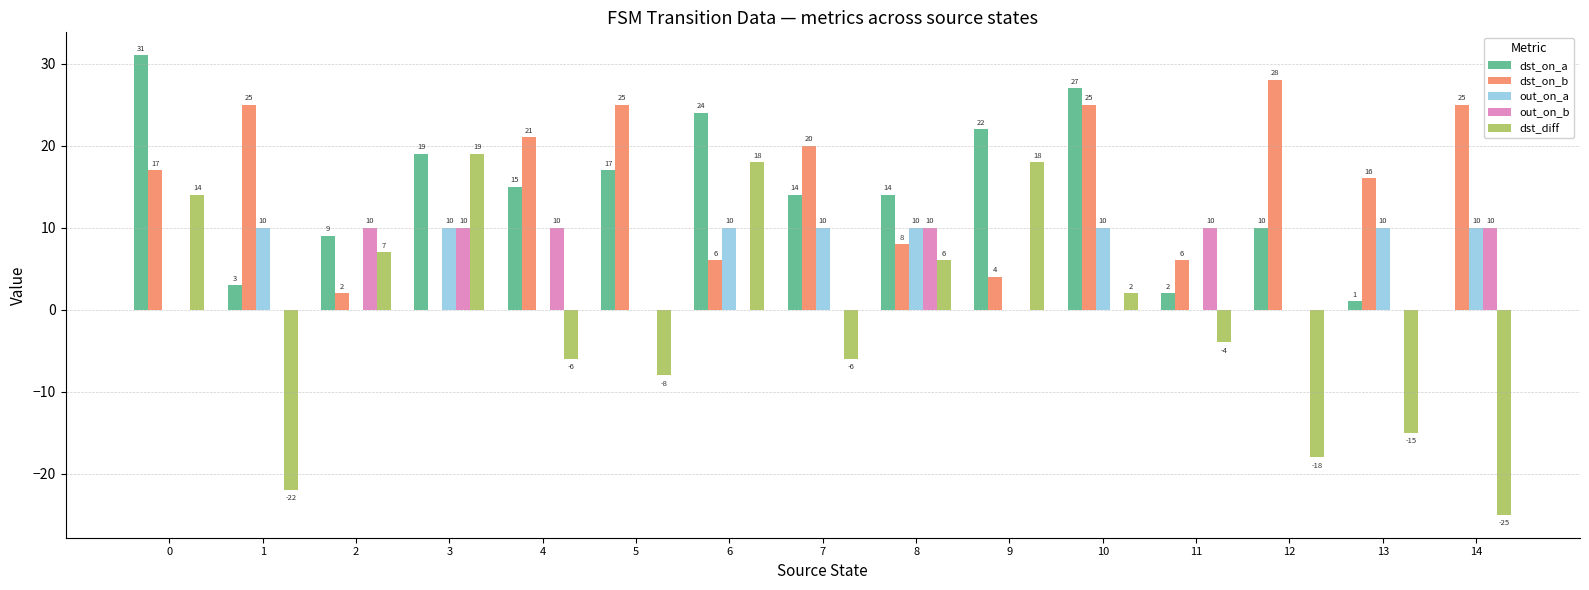

Reading left to right, transcribe all the data shown in this chart.

dst_on_a: 31	3	9	19	15	17	24	14	14	22	27	2	10	1	0
dst_on_b: 17	25	2	0	21	25	6	20	8	4	25	6	28	16	25
out_on_a: 0	10	0	10	0	0	10	10	10	0	10	0	0	10	10
out_on_b: 0	0	10	10	10	0	0	0	10	0	0	10	0	0	10
dst_diff: 14	-22	7	19	-6	-8	18	-6	6	18	2	-4	-18	-15	-25